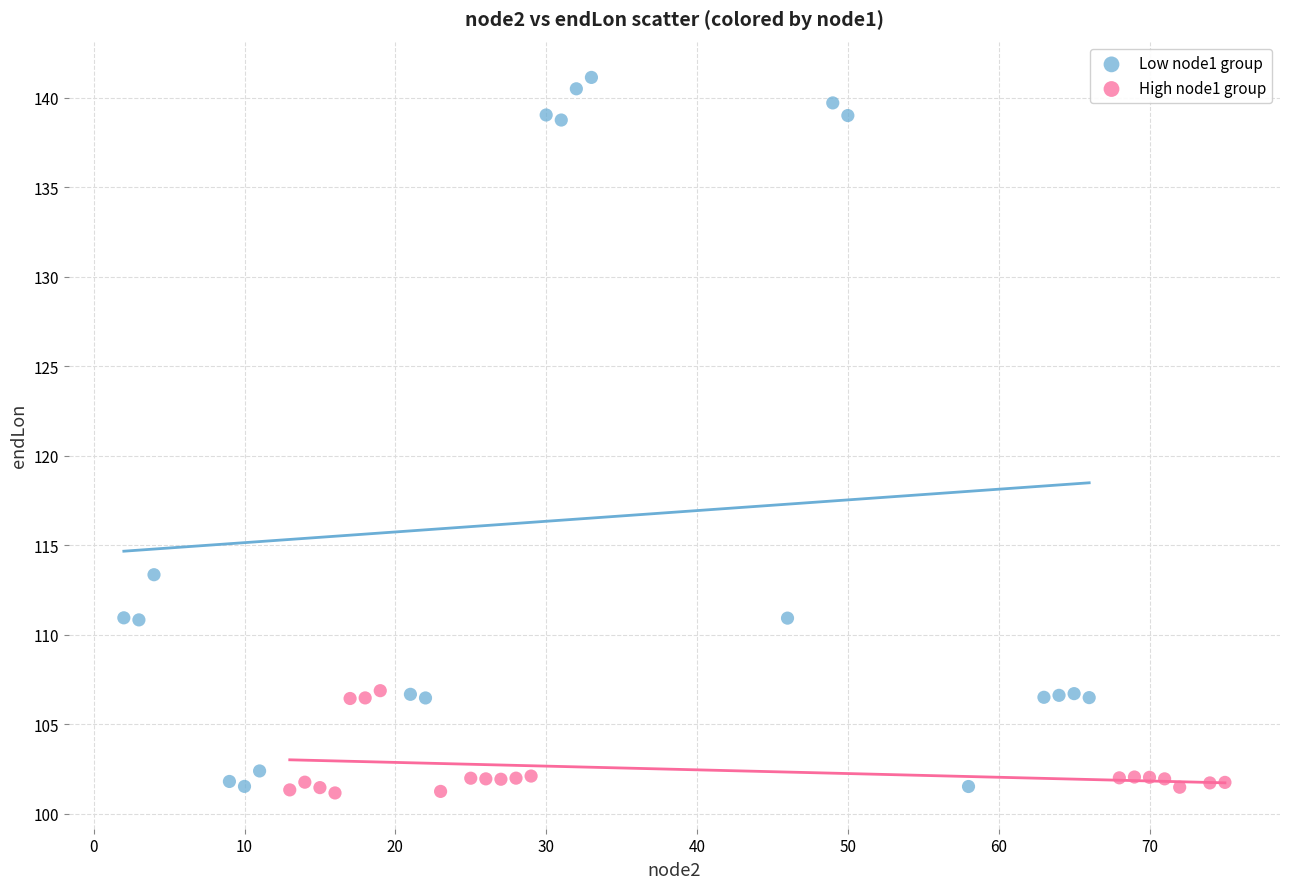

Which series reaches the maximum Y coordinate?

Low node1 group